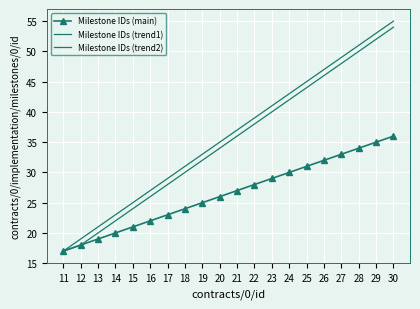

How many lines are shown in the chart?

3